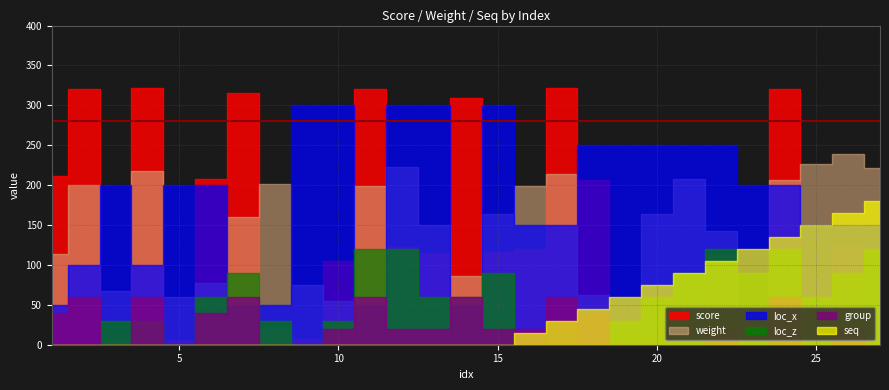

Rank the series at 18 from lowest to highest value.

loc_z, group, seq, loc_x, weight, score